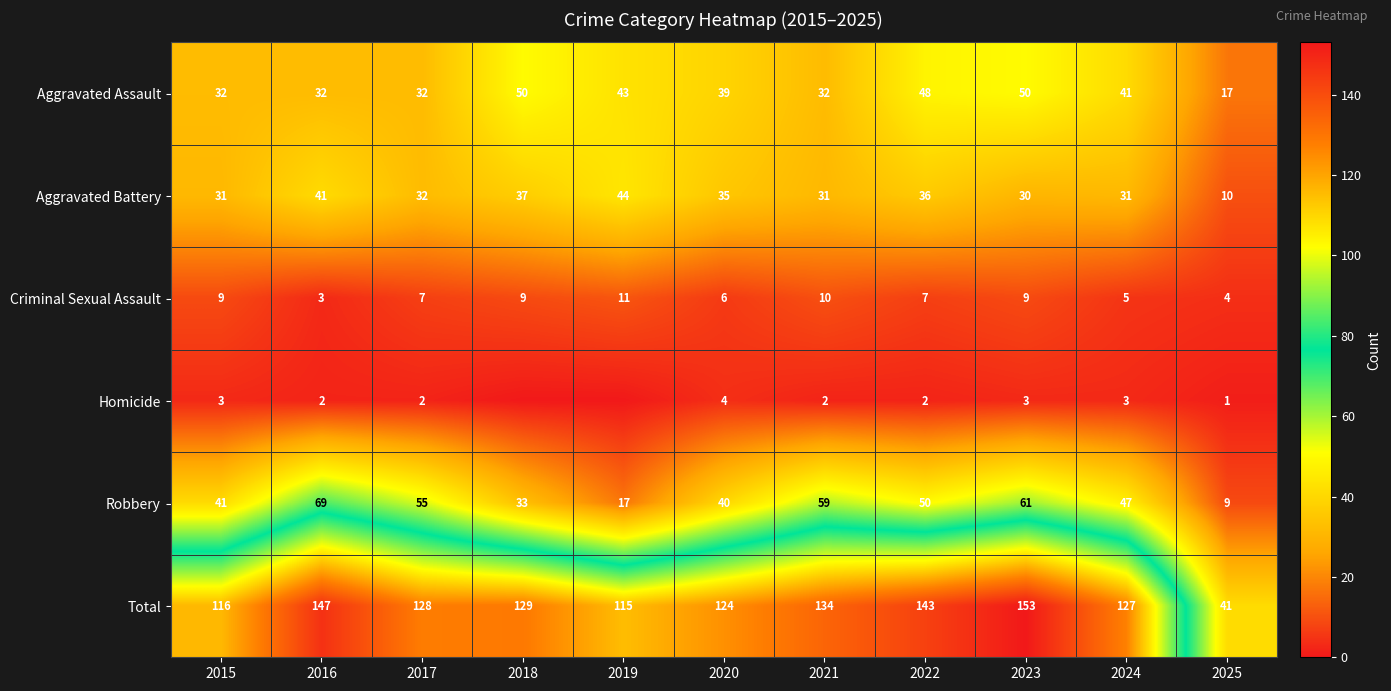

Which has a higher value, 2020 or 2017?

2020